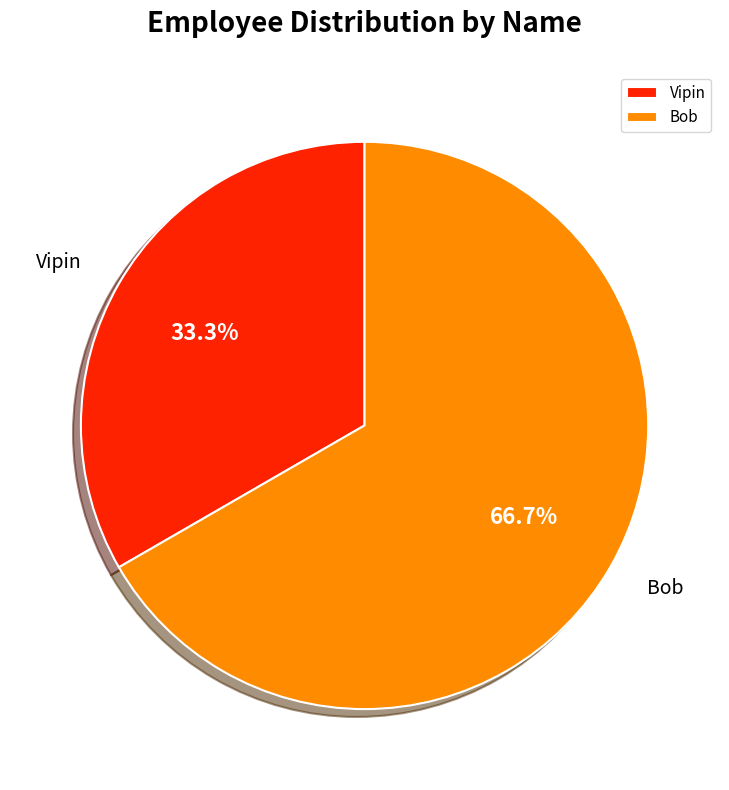

Is there any slice that represents more than half of the pie?

Yes